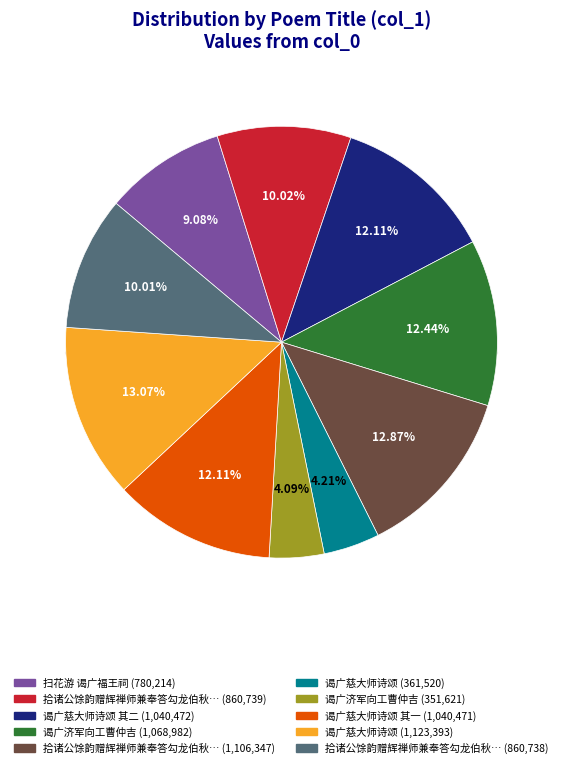

Which slice is the largest?

谒广慈大师诗颂